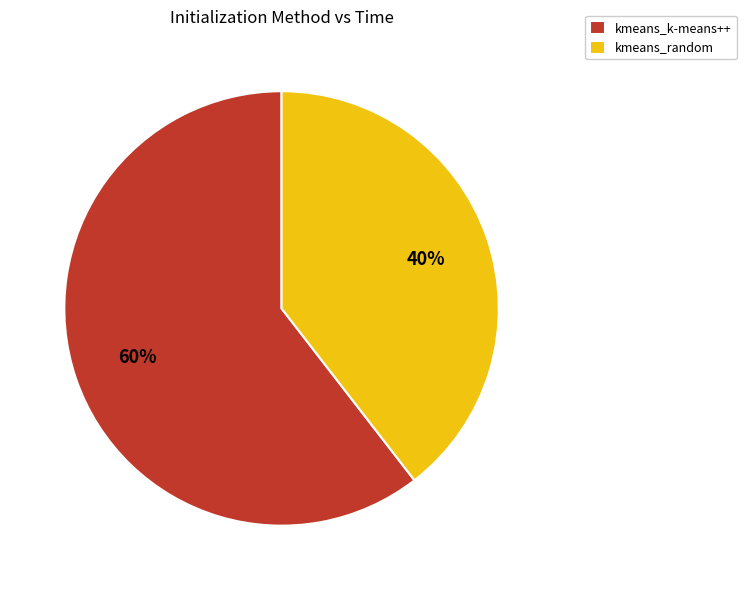

Between kmeans_random and kmeans_k-means++, which is larger?

kmeans_k-means++